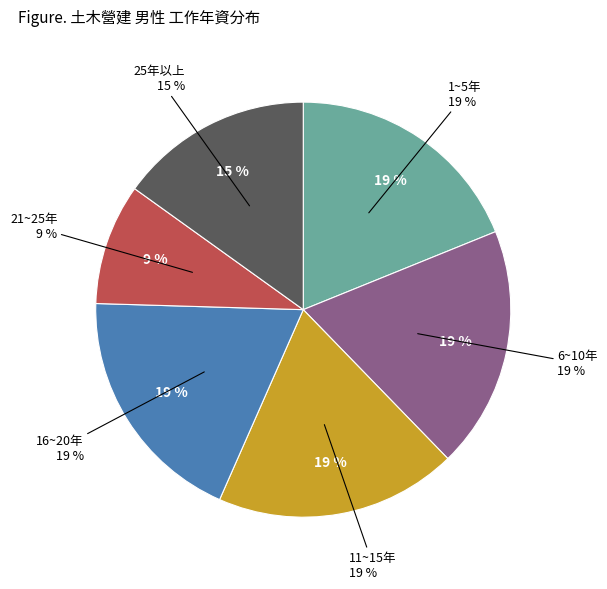

Rank the categories by value from highest to lowest.

1~5年, 6~10年, 11~15年, 16~20年, 25年以上, 21~25年